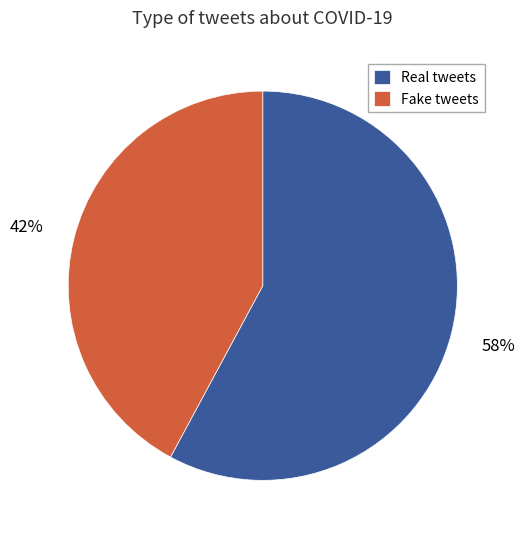

Which category accounts for the majority?

Real tweets